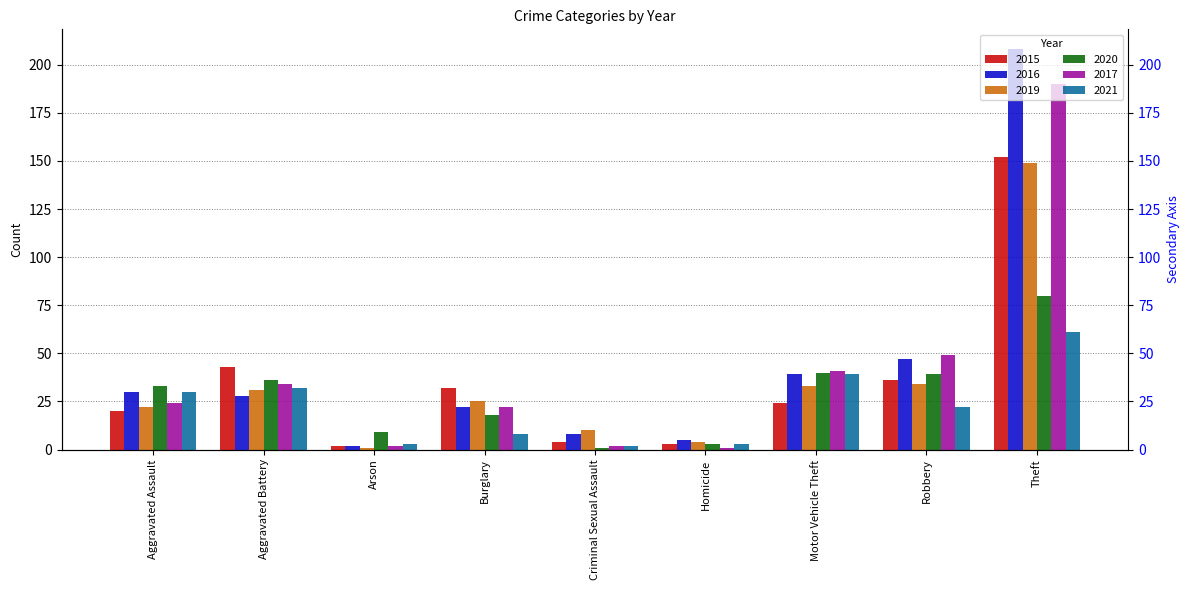

Between Burglary and Robbery, which series saw the biggest shift?

2017